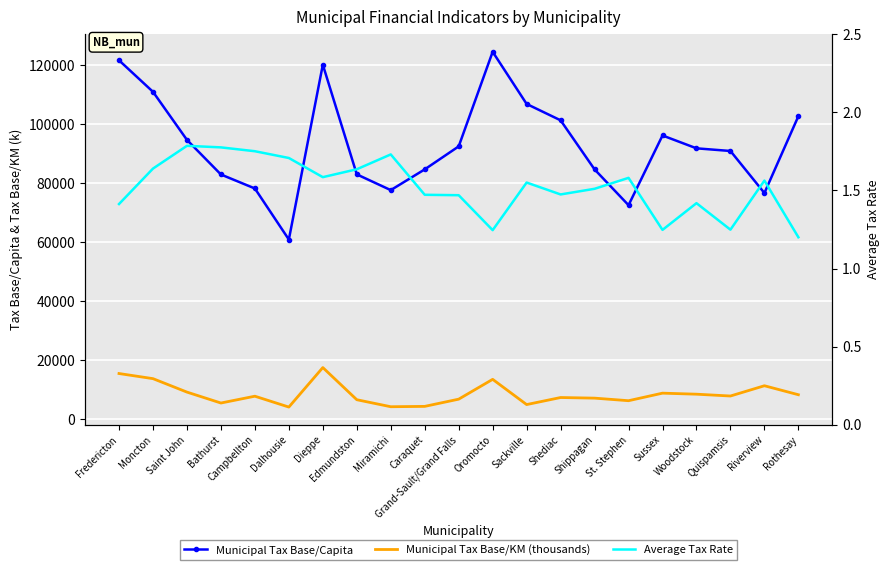

Reading right to left, transcribe all the data shown in this chart.

Municipal Tax Base/Capita: Rothesay=102669.0	Riverview=76642.0	Quispamsis=90884.0	Woodstock=91784.0	Sussex=96138.0	St. Stephen=72529.0	Shippagan=84645.0	Shediac=101270.0	Sackville=106813.0	Oromocto=124474.0	Grand-Sault/Grand Falls=92442.0	Caraquet=84654.0	Miramichi=77626.0	Edmundston=82965.0	Dieppe=120107.0	Dalhousie=60889.0	Campbellton=78184.0	Bathurst=82924.0	Saint John=94648.0	Moncton=110932.0	Fredericton=121598.0
Municipal Tax Base/KM (thousands): Rothesay=8324.3	Riverview=11366.8	Quispamsis=7889.1	Woodstock=8505.6	Sussex=8854.8	St. Stephen=6300.0	Shippagan=7169.3	Shediac=7378.1	Sackville=4991.4	Oromocto=13535.8	Grand-Sault/Grand Falls=6821.9	Caraquet=4377.5	Miramichi=4257.6	Edmundston=6633.9	Dieppe=17527.5	Dalhousie=4145.7	Campbellton=7824.8	Bathurst=5515.6	Saint John=9214.2	Moncton=13771.0	Fredericton=15505.3
Average Tax Rate: Rothesay=1.2	Riverview=1.6	Quispamsis=1.2	Woodstock=1.4	Sussex=1.2	St. Stephen=1.6	Shippagan=1.5	Shediac=1.5	Sackville=1.6	Oromocto=1.2	Grand-Sault/Grand Falls=1.5	Caraquet=1.5	Miramichi=1.7	Edmundston=1.6	Dieppe=1.6	Dalhousie=1.7	Campbellton=1.8	Bathurst=1.8	Saint John=1.8	Moncton=1.6	Fredericton=1.4